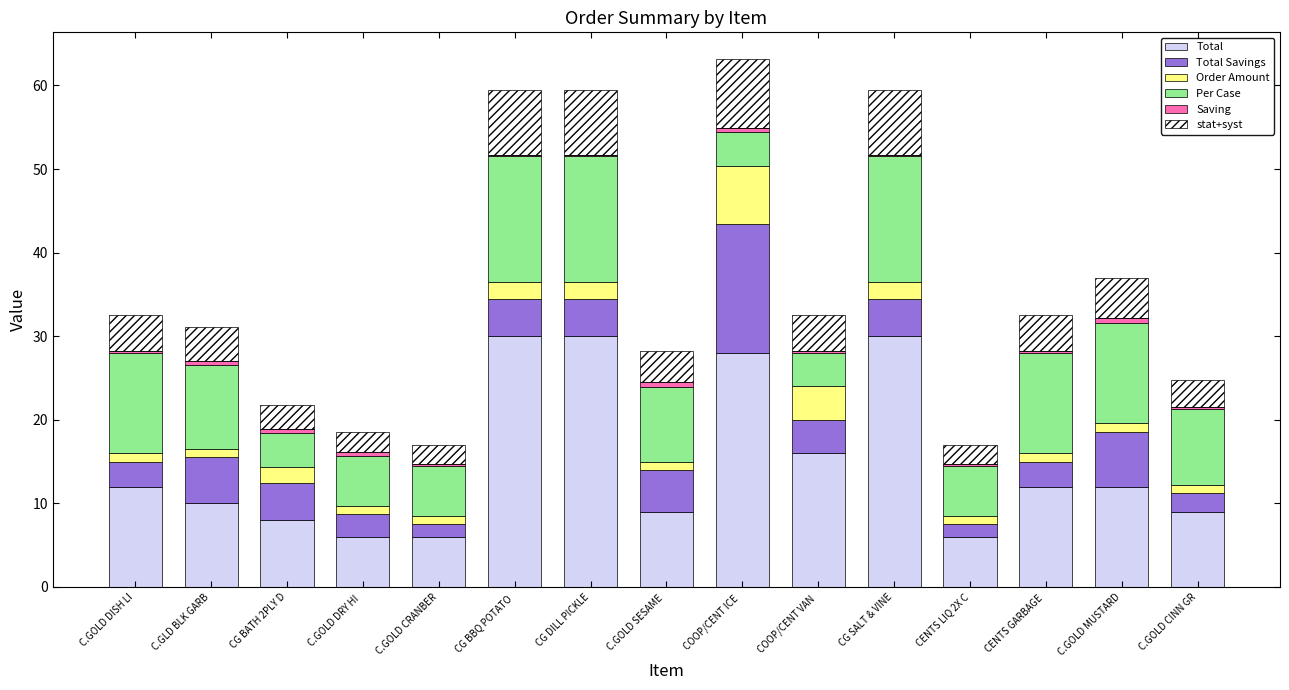

The value of Total at COOP/CENT ICE  is 10.4. True or false?

False